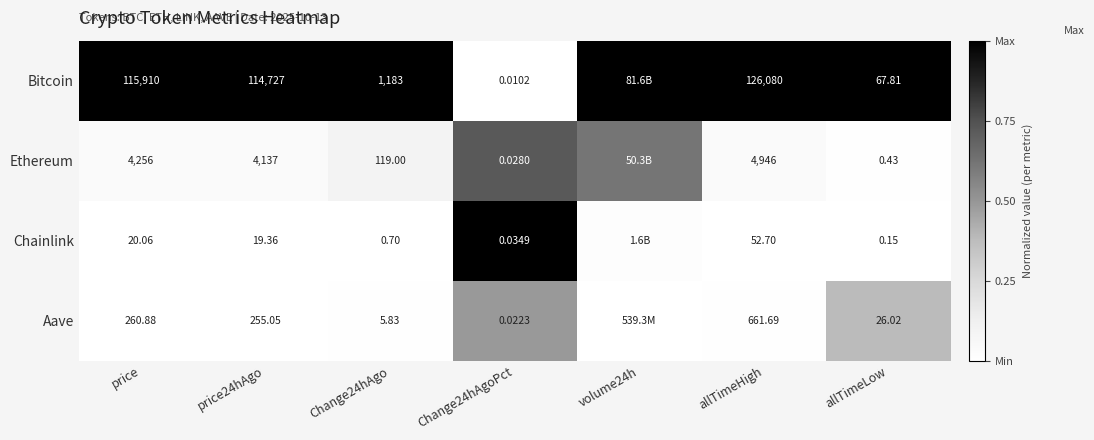

Which series changed the most between price24hAgo and allTimeHigh?

Bitcoin